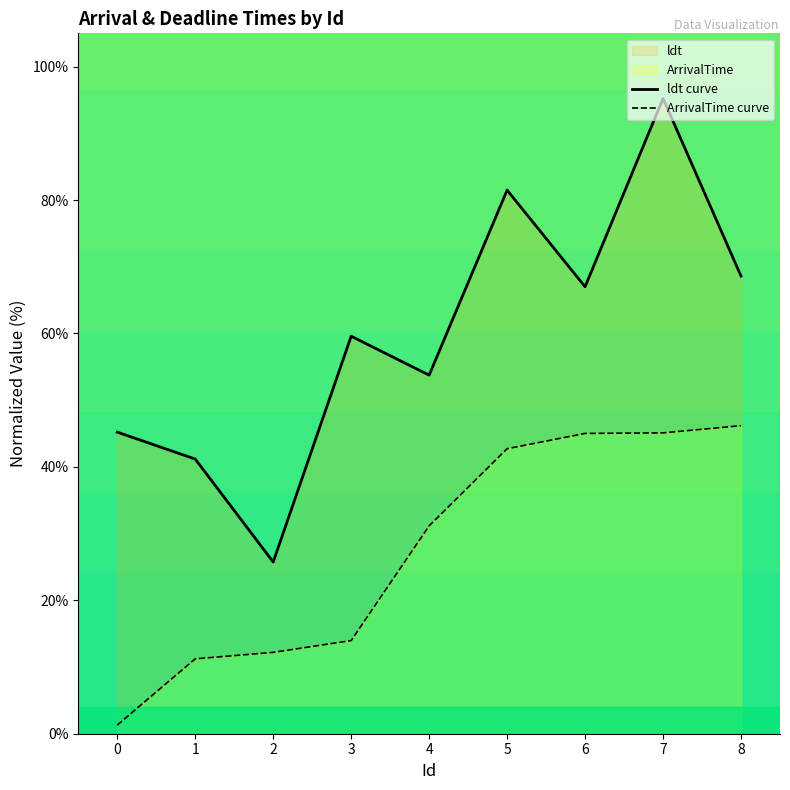

What is the value of the ldt curve point at the 2nd from the left?

41.2